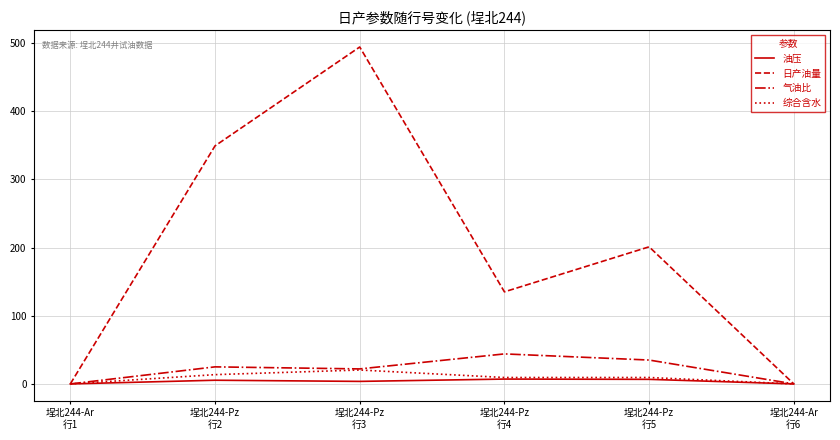

Which series has the largest total across all categories?

日产油量